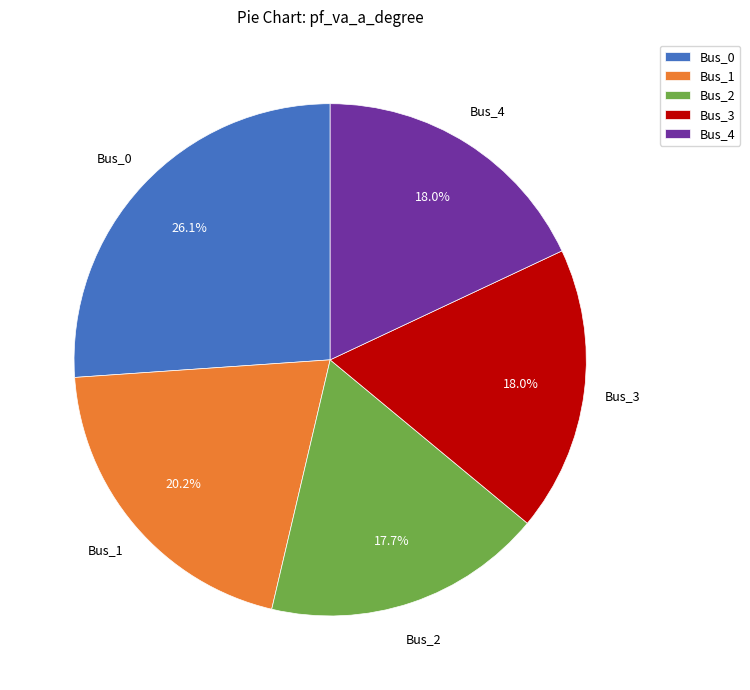

To the nearest percent, what percentage of the pie is Bus_1?

20%